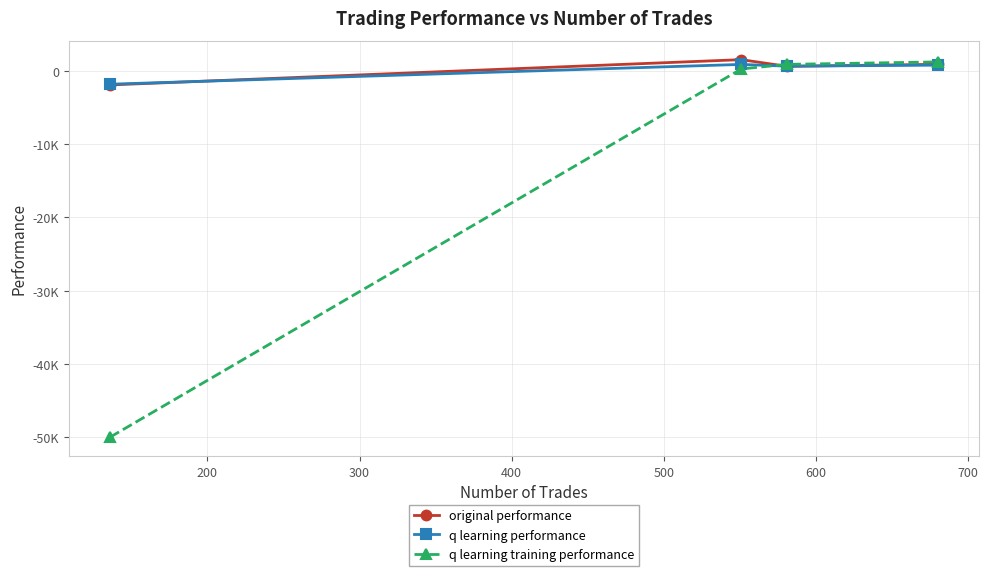

Does the chart have visible grid lines?

Yes